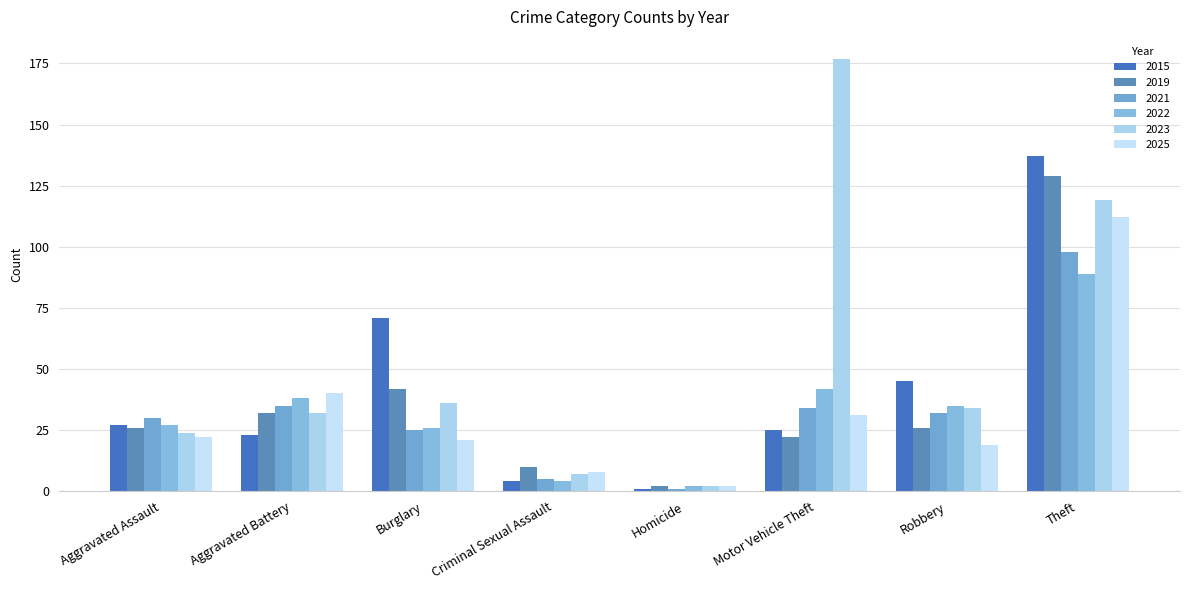

Reading left to right, what are all the values shown in this chart?

2015: Aggravated Assault=27	Aggravated Battery=23	Burglary=71	Criminal Sexual Assault=4	Homicide=1	Motor Vehicle Theft=25	Robbery=45	Theft=137
2019: Aggravated Assault=26	Aggravated Battery=32	Burglary=42	Criminal Sexual Assault=10	Homicide=2	Motor Vehicle Theft=22	Robbery=26	Theft=129
2021: Aggravated Assault=30	Aggravated Battery=35	Burglary=25	Criminal Sexual Assault=5	Homicide=1	Motor Vehicle Theft=34	Robbery=32	Theft=98
2022: Aggravated Assault=27	Aggravated Battery=38	Burglary=26	Criminal Sexual Assault=4	Homicide=2	Motor Vehicle Theft=42	Robbery=35	Theft=89
2023: Aggravated Assault=24	Aggravated Battery=32	Burglary=36	Criminal Sexual Assault=7	Homicide=2	Motor Vehicle Theft=177	Robbery=34	Theft=119
2025: Aggravated Assault=22	Aggravated Battery=40	Burglary=21	Criminal Sexual Assault=8	Homicide=2	Motor Vehicle Theft=31	Robbery=19	Theft=112